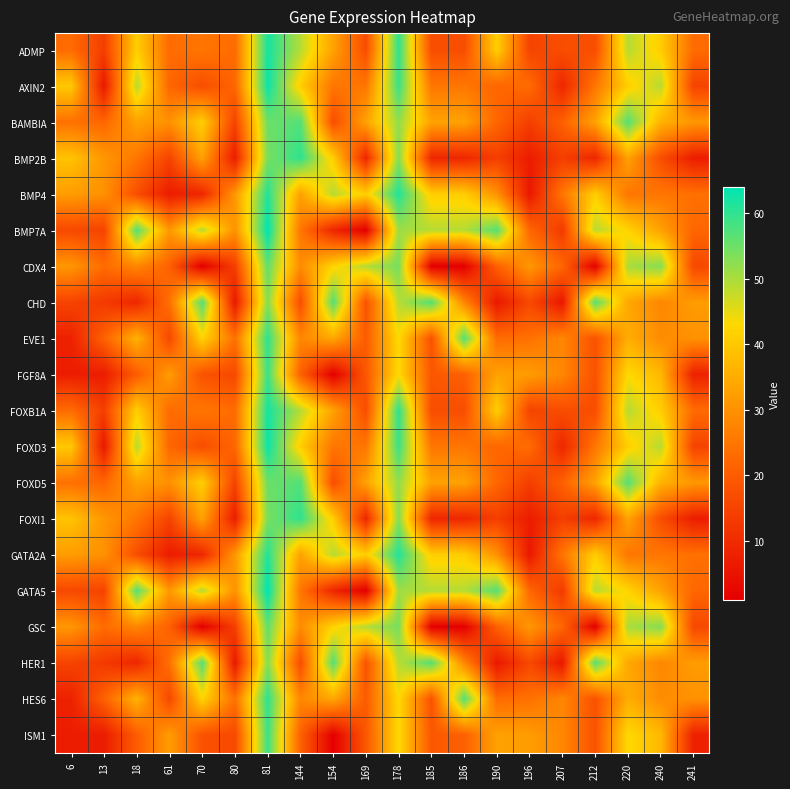

Which has a higher value, 186 or 6?

6